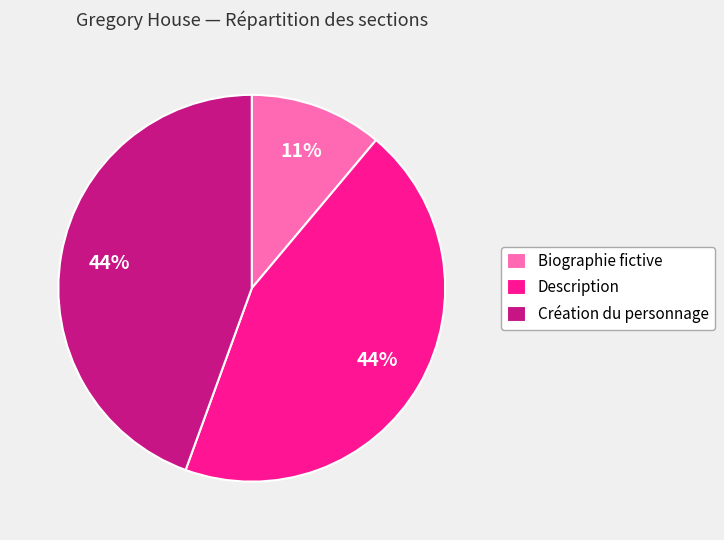

Does Création du personnage account for over 50% of the chart?

No